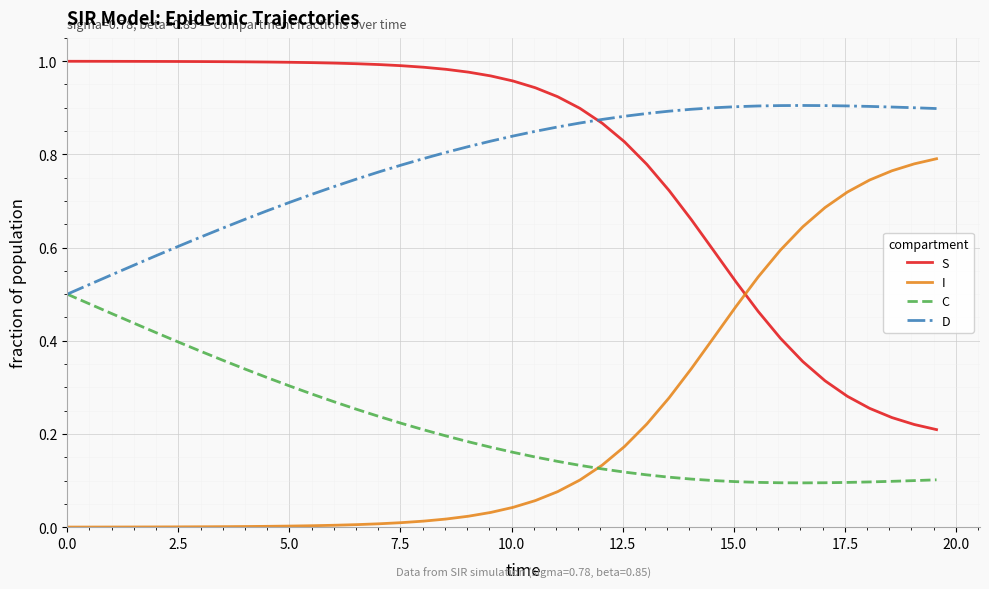

True or false: S and C cross at least once.

False